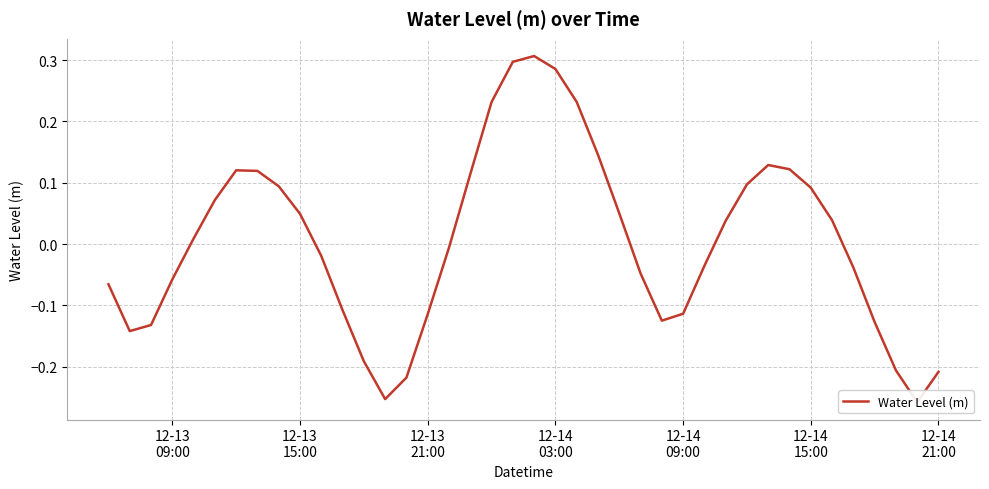

How many data points does each series have?

40